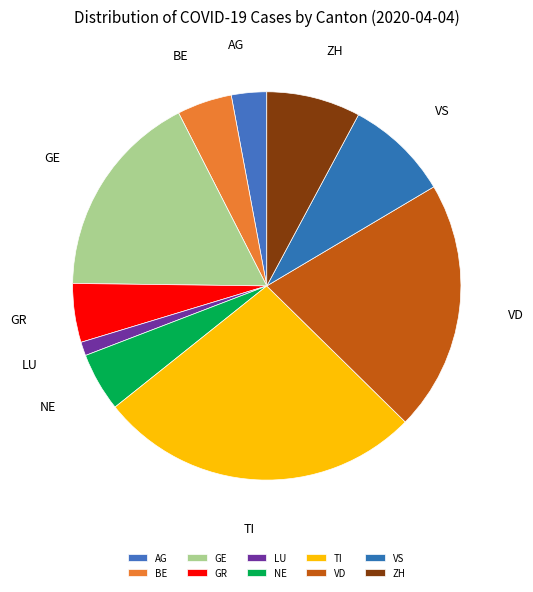

True or false: GE accounts for 7% of the total.

False